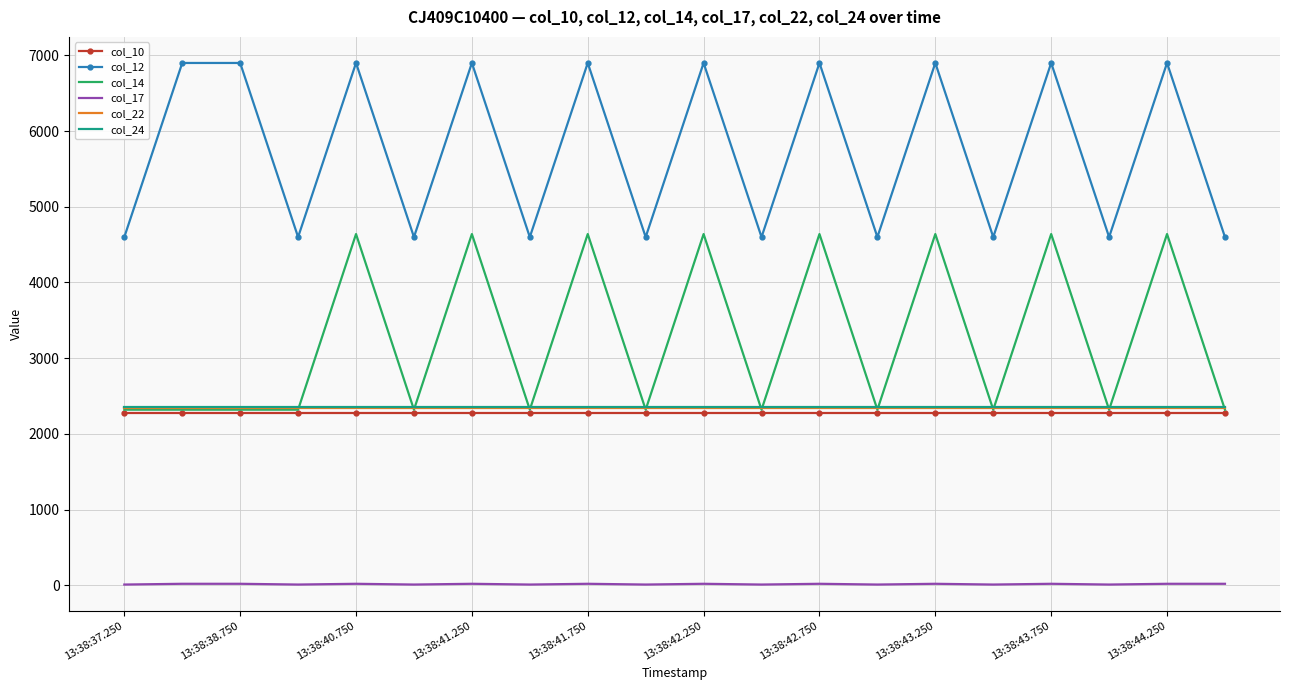

Which series has the largest total across all categories?

col_12